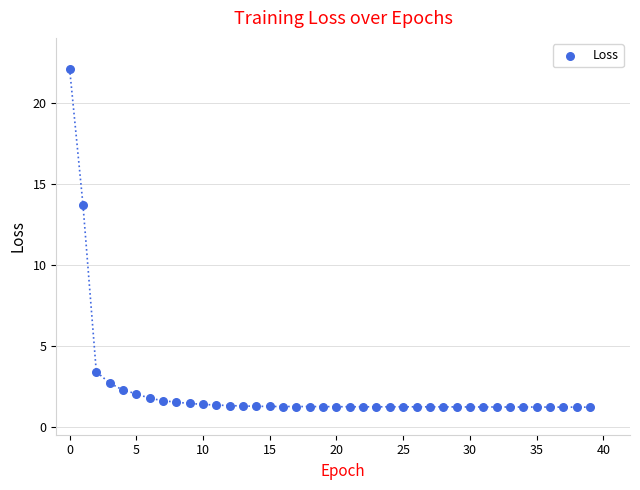

What Y value in the scatter plot is closest to 11?

13.7